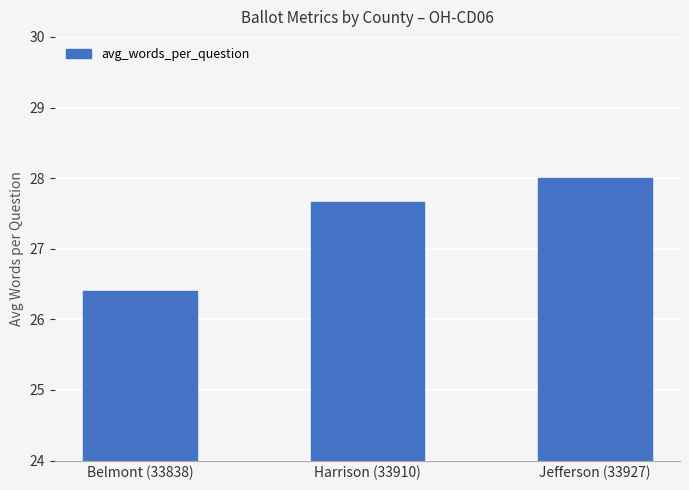

Reading left to right, transcribe all the data shown in this chart.

Belmont (33838)=26.4	Harrison (33910)=27.7	Jefferson (33927)=28.0